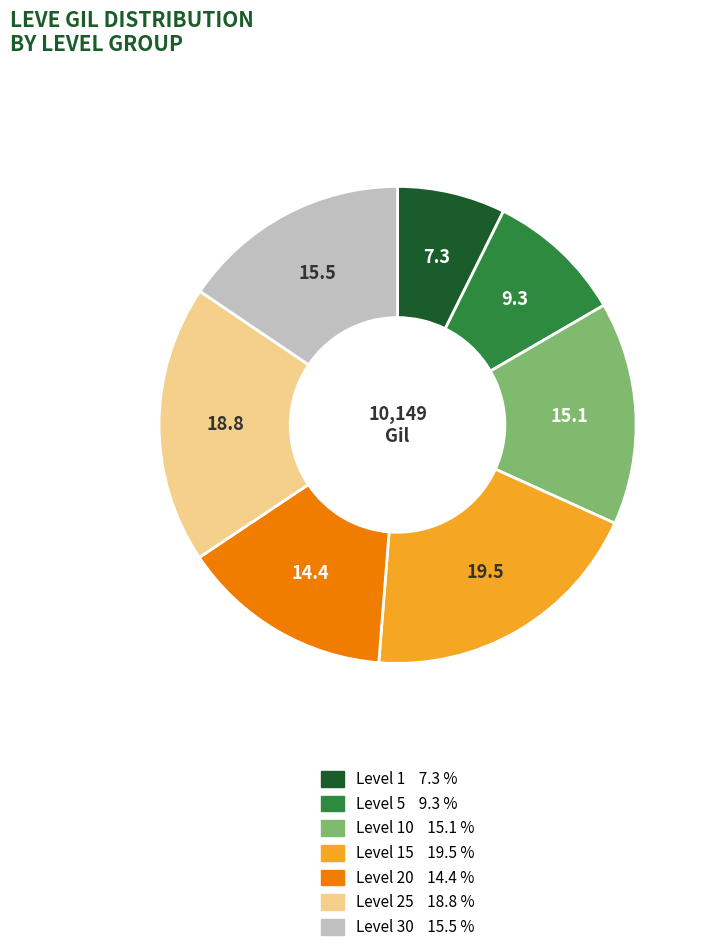

Does any single category account for the majority?

No